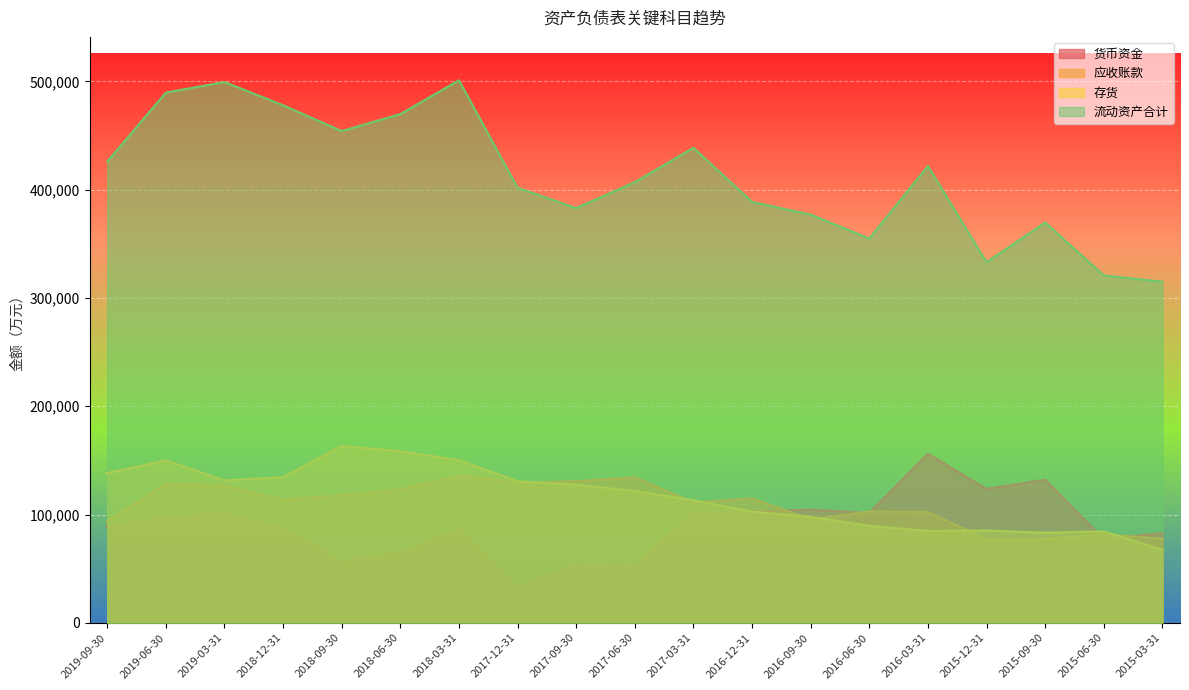

At which label is 货币资金 closest to 94210?

2019-06-30